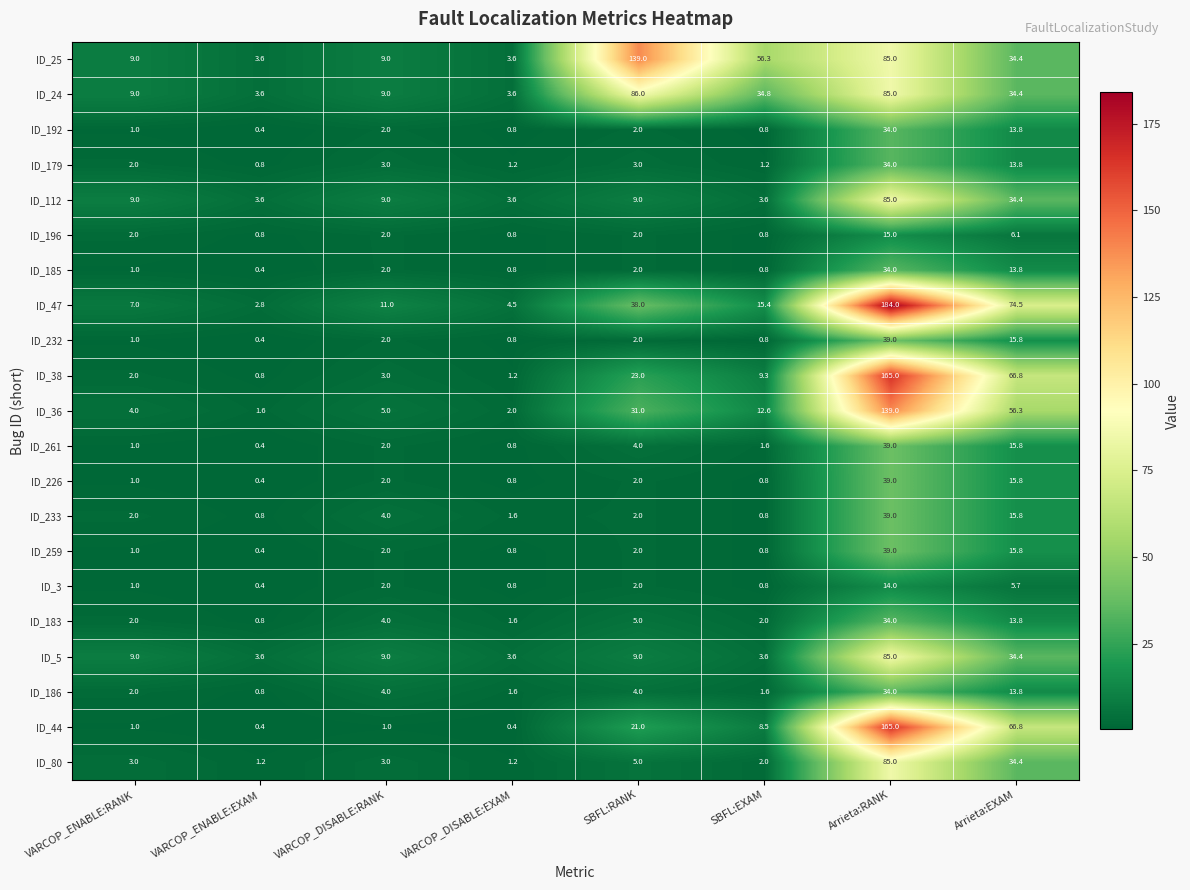

What is the average value of the ID_24 series?

33.2